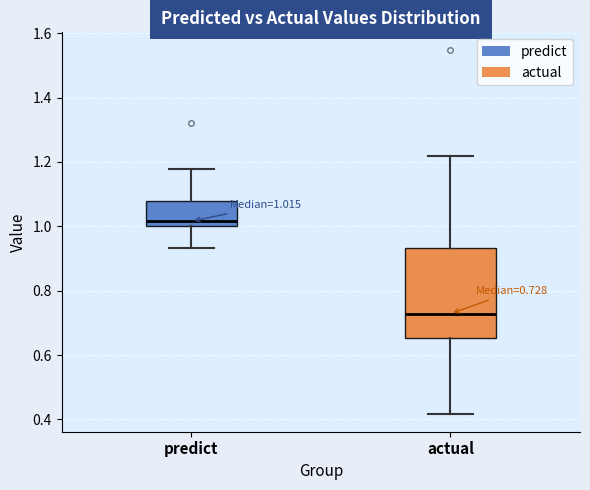

Which box is the tallest, from its lower edge to its upper edge?

actual